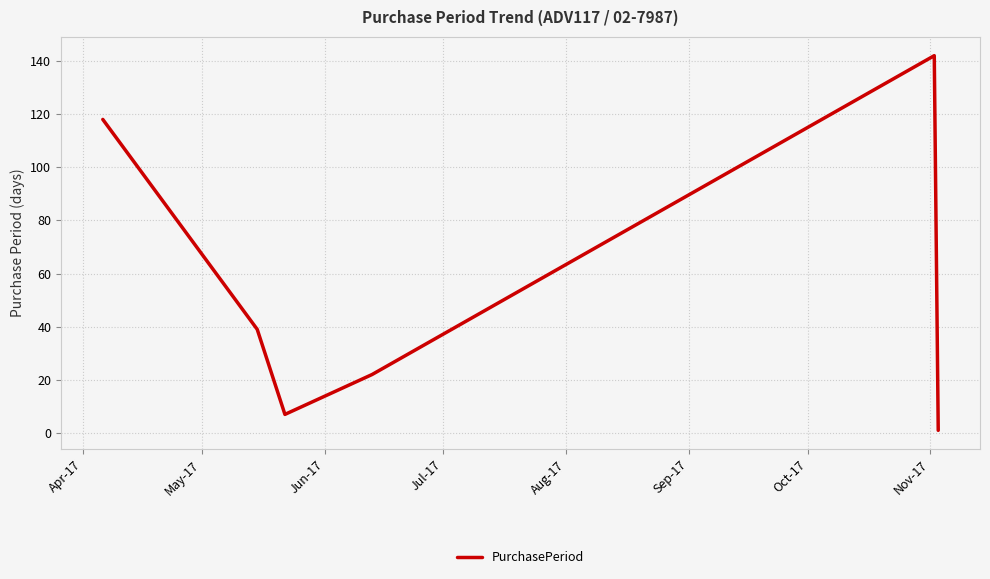

What is the smallest value displayed?

1